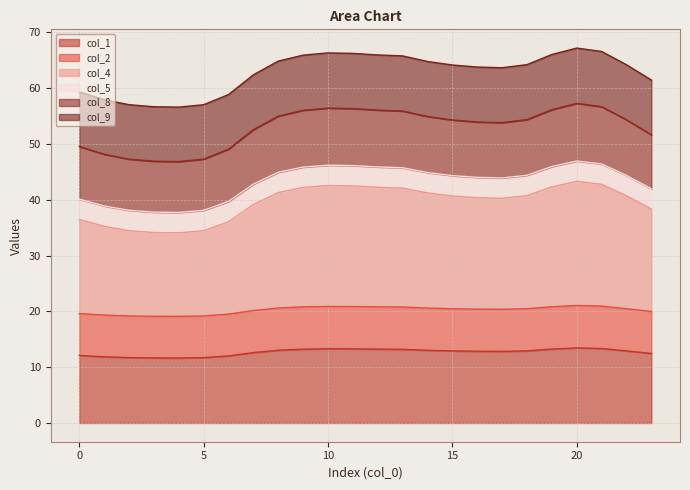

Which category has the lowest value in the col_8 series?

4